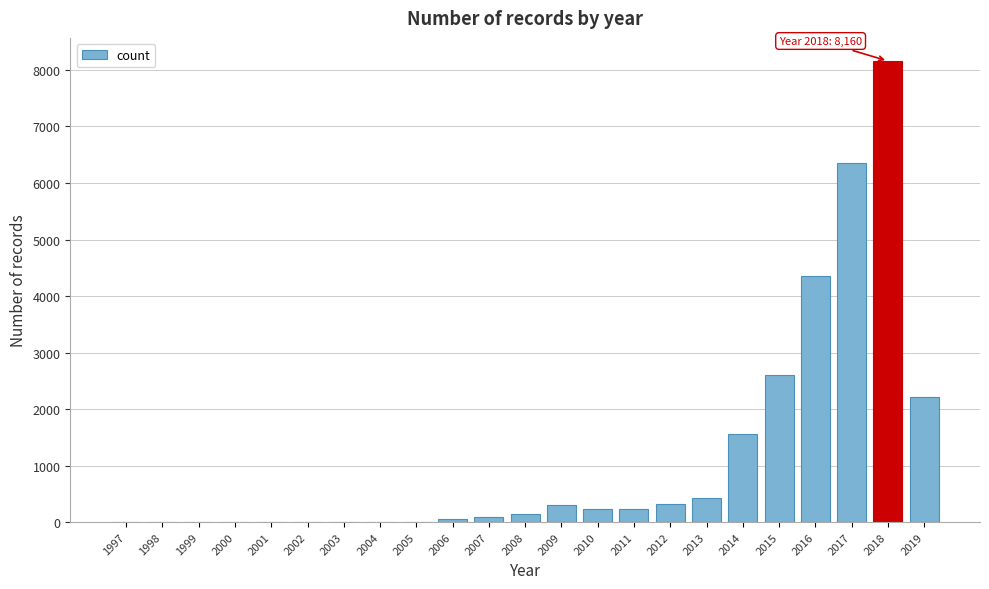

Between 2011 and 2015, which is larger?

2015